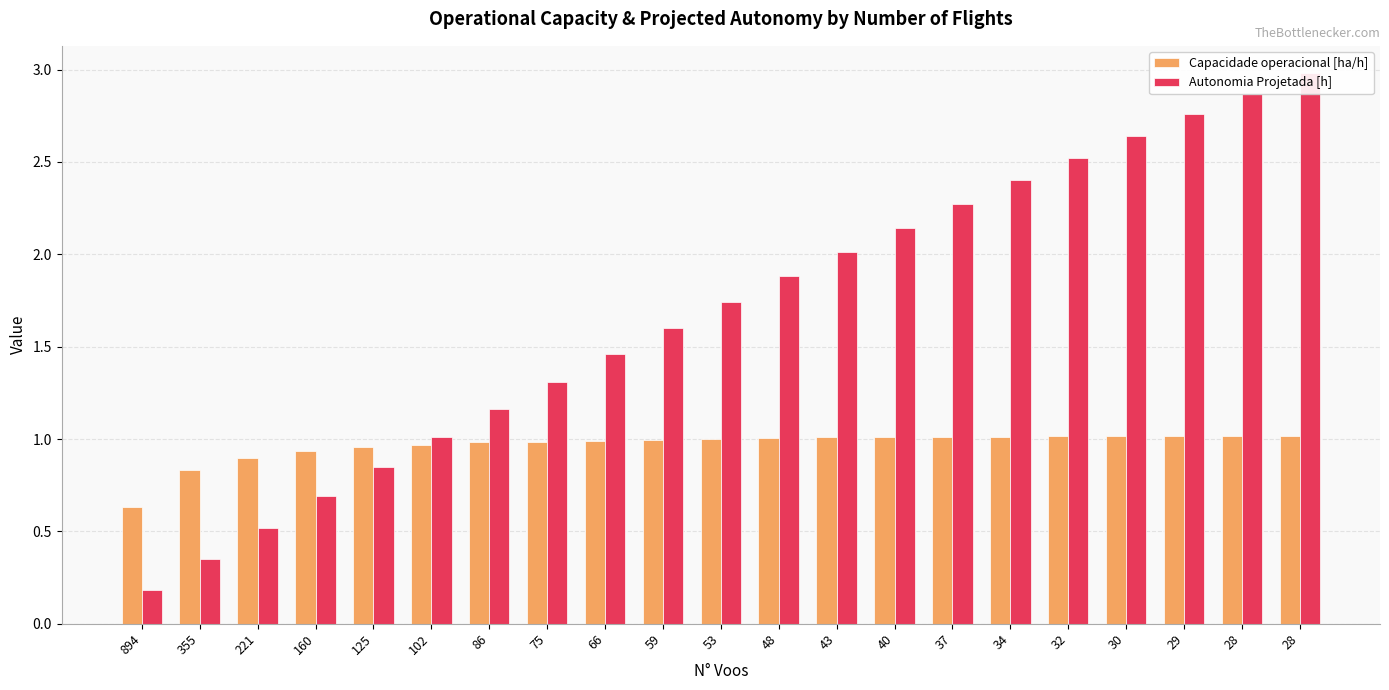

The Autonomia Projetada [h] series shows 2.9 at 48. True or false?

False